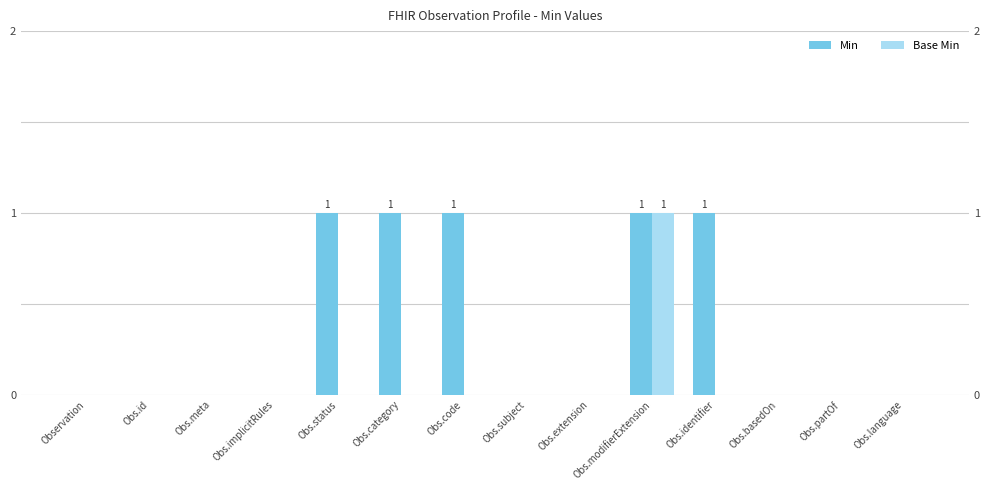

Which label corresponds to the smallest value in the chart?

Observation